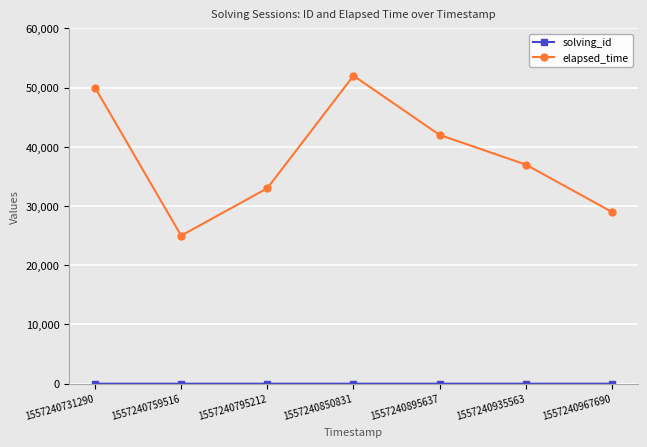

Which series changed the most between 1557240731290 and 1557240759516?

elapsed_time